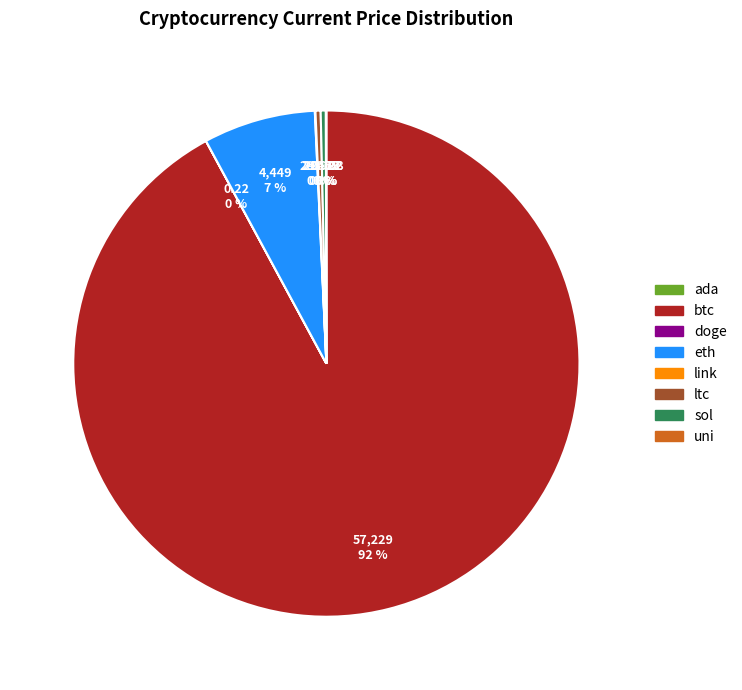

Which category has the biggest portion of the pie?

btc